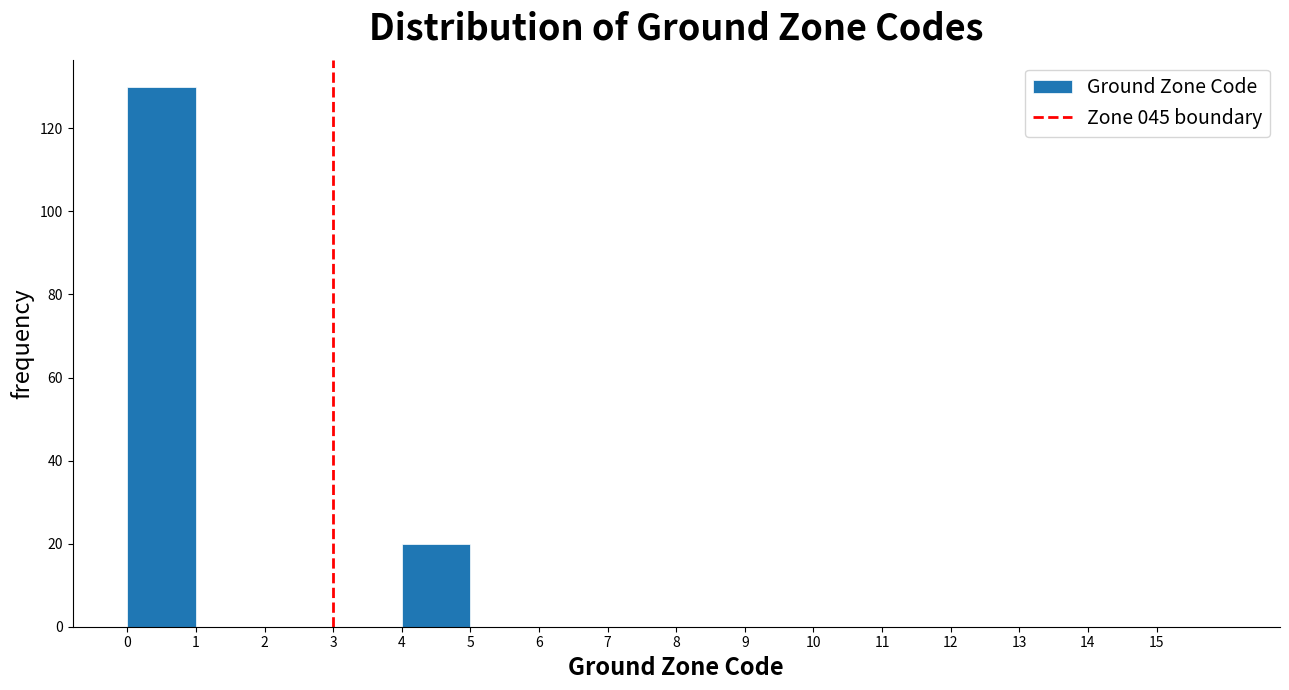

What is the height of the bar covering 4 to 5 on the x-axis? The values are not printed on the chart, so give them approximately, as read against the axis.

20